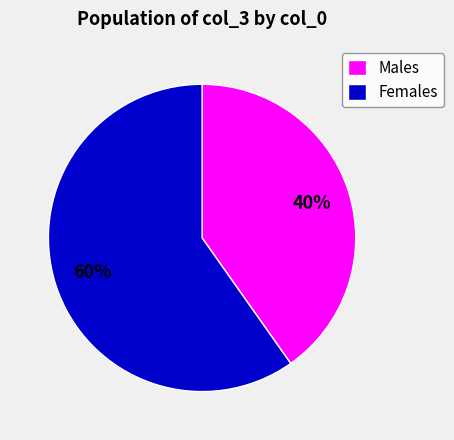

True or false: Females accounts for 69% of the total.

False